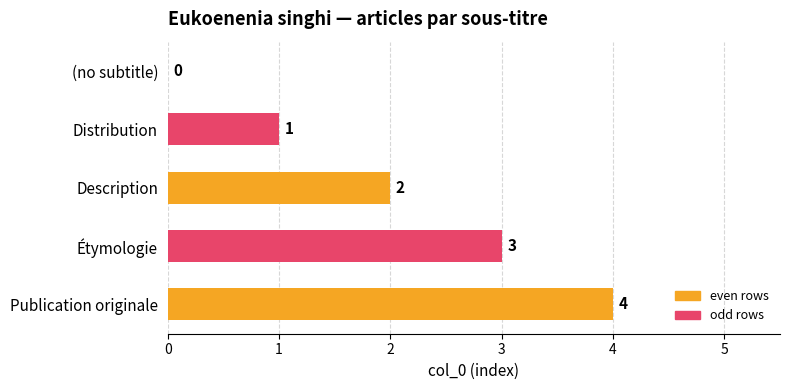

What is the ratio of the value at Publication originale to the value at Description?

2.0